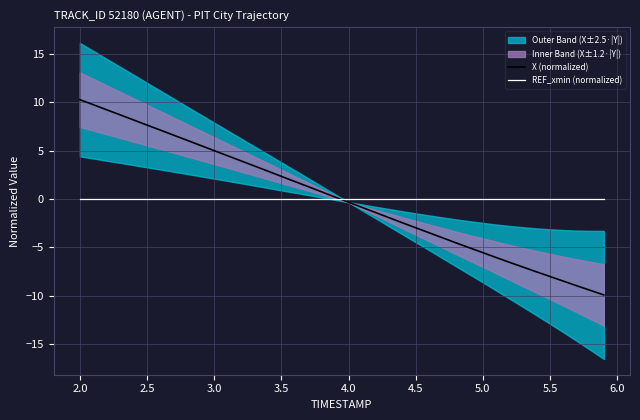

The REF_xmin (normalized) series shows 0.0 at 4.5. True or false?

True